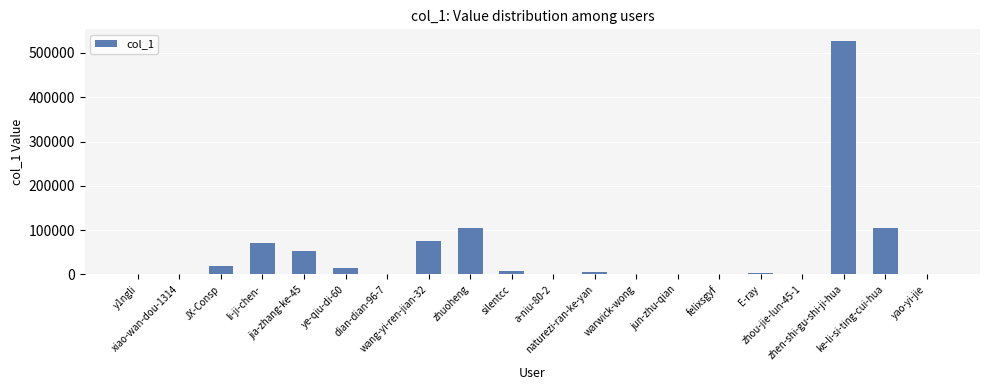

What is the sum of all values?

995251